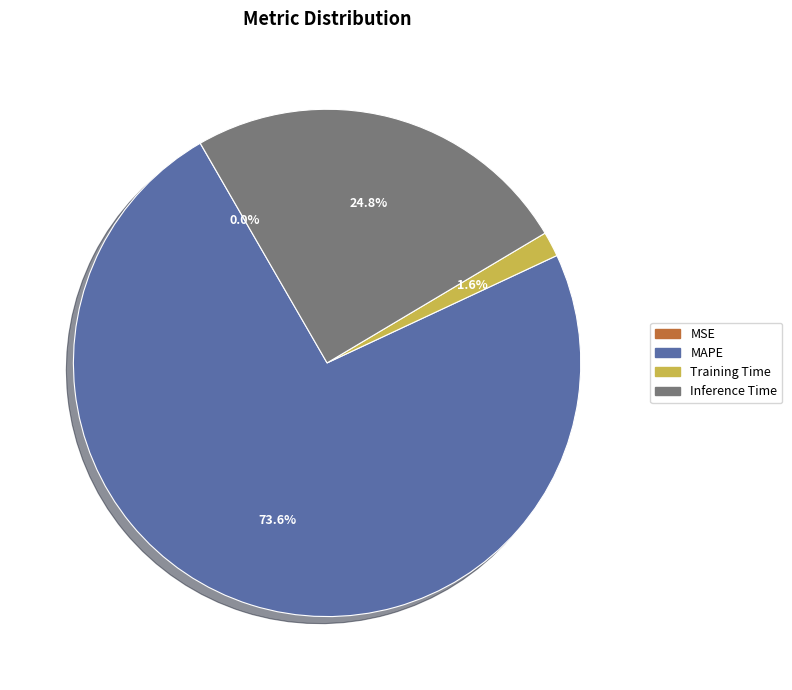

Does any single category account for the majority?

Yes